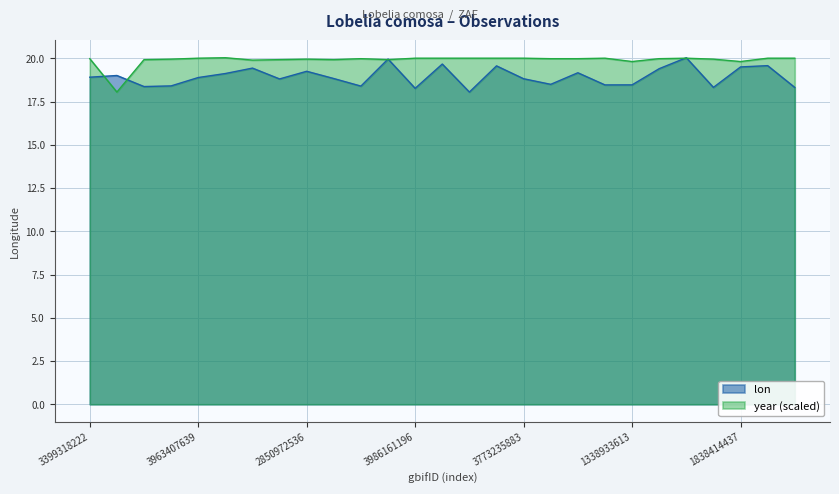

How many lines are shown in the chart?

2